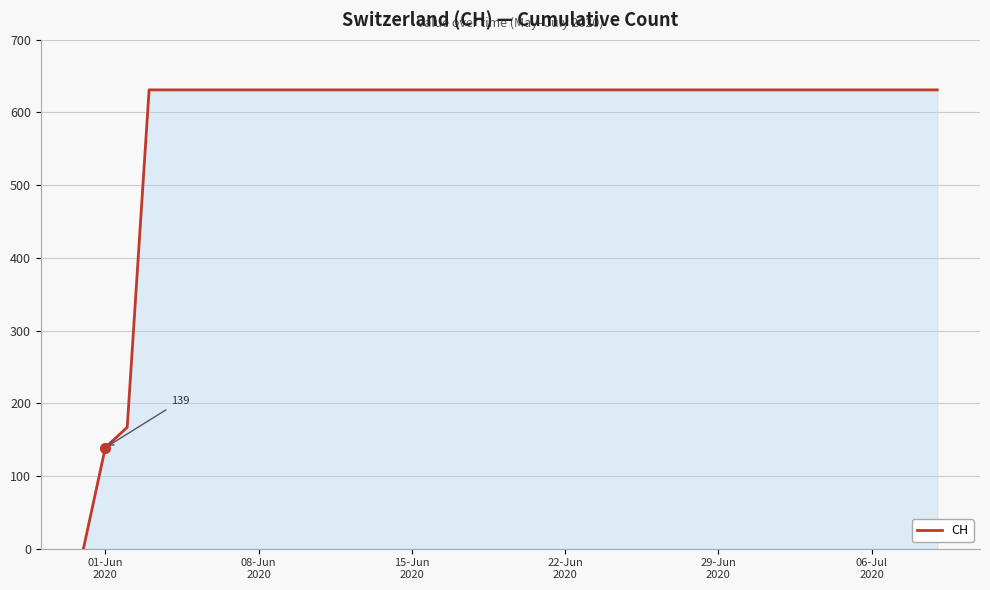

What is the sum of all values?

23653